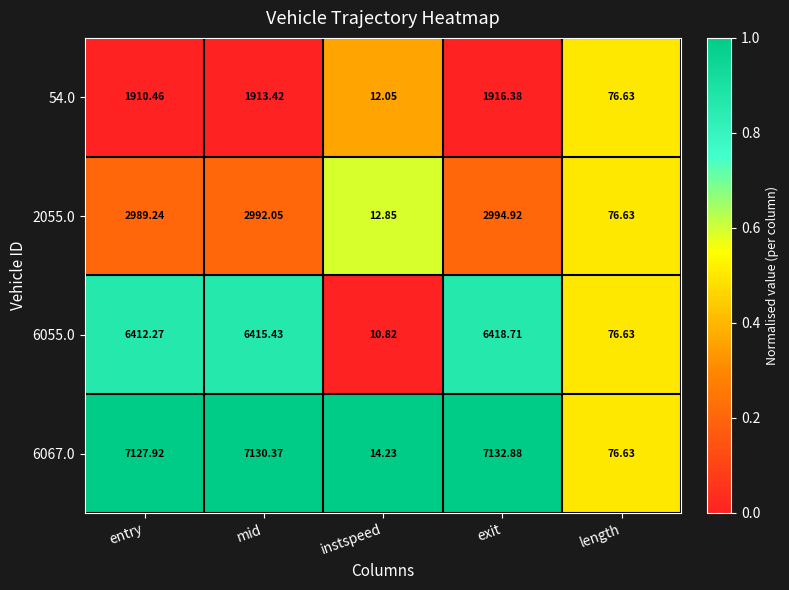

Which category has the lowest value across all series?

instspeed